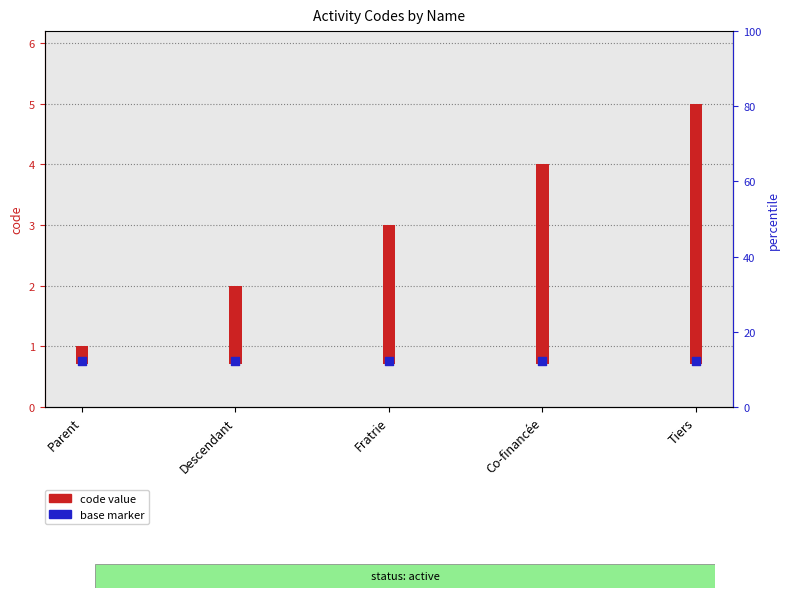

What are all the series names shown in the legend?

code value, base marker